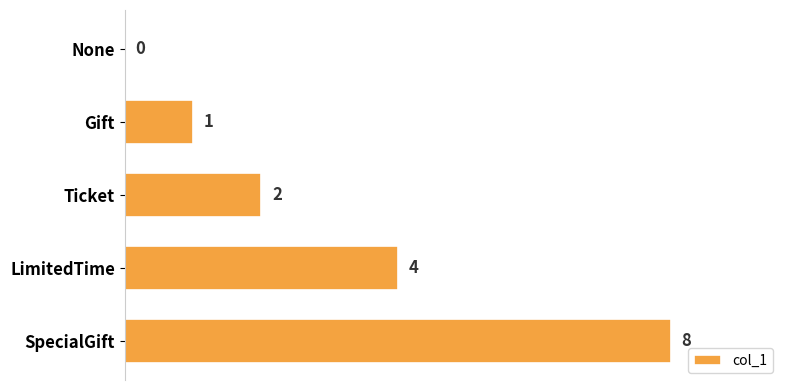

Where is the data nearest to the value 4?

LimitedTime